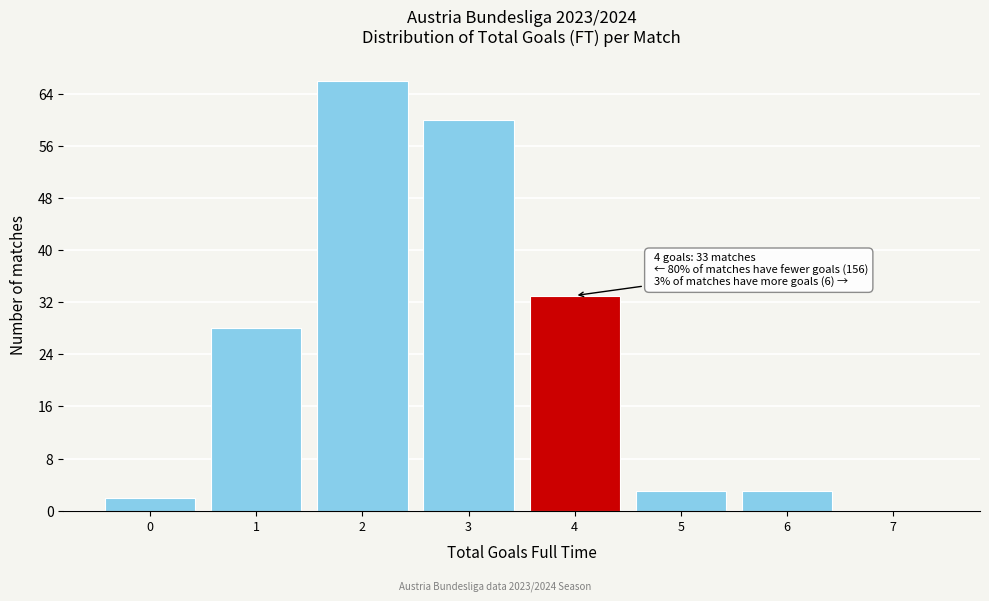

Which range on the x-axis has the tallest bar?

1.5 to 2.5